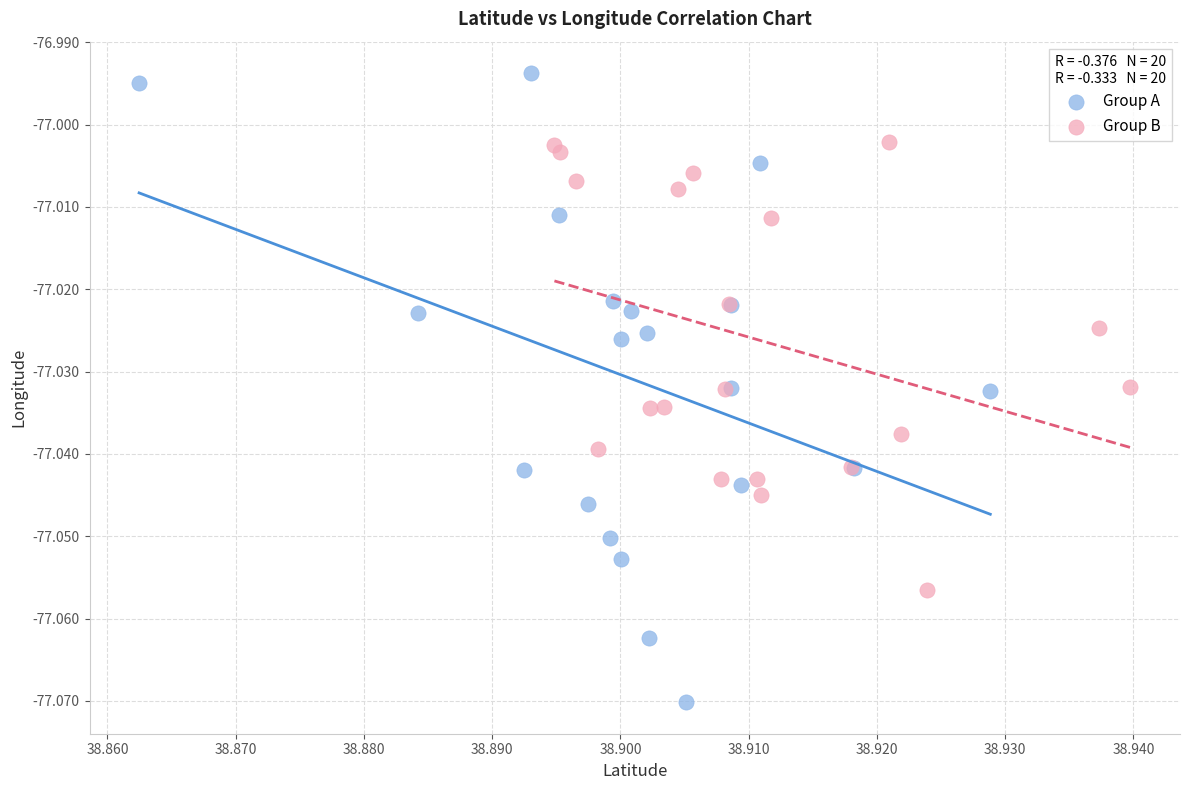

Which series has the largest Y range (max minus min)?

Group A